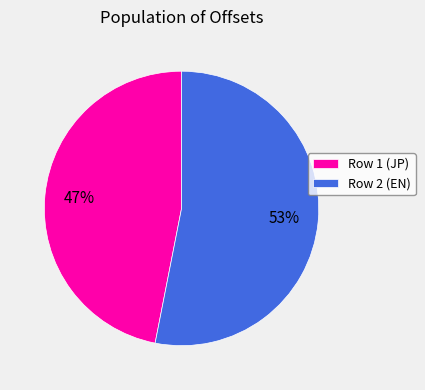

What is the ratio of the value at Row 1 (JP) to the value at Row 2 (EN)?

0.9